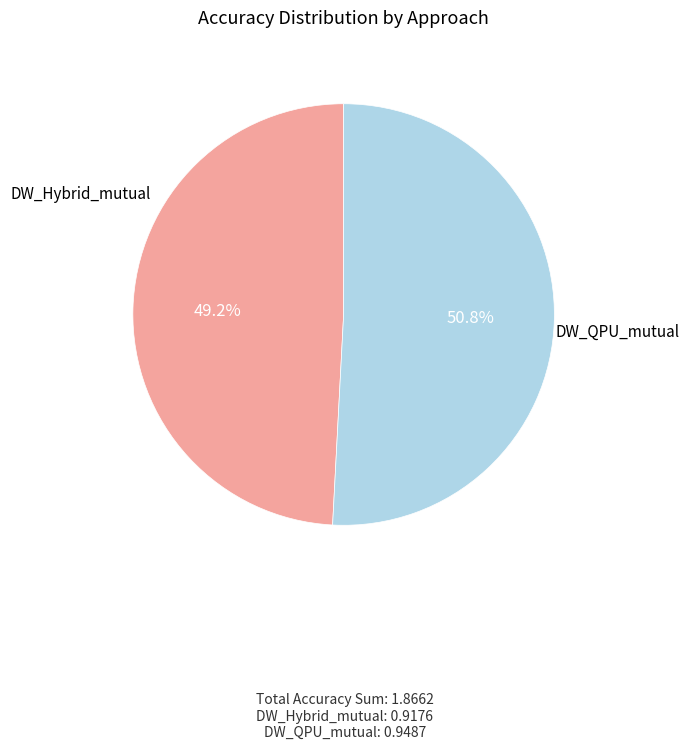

Is there any slice that represents more than half of the pie?

Yes